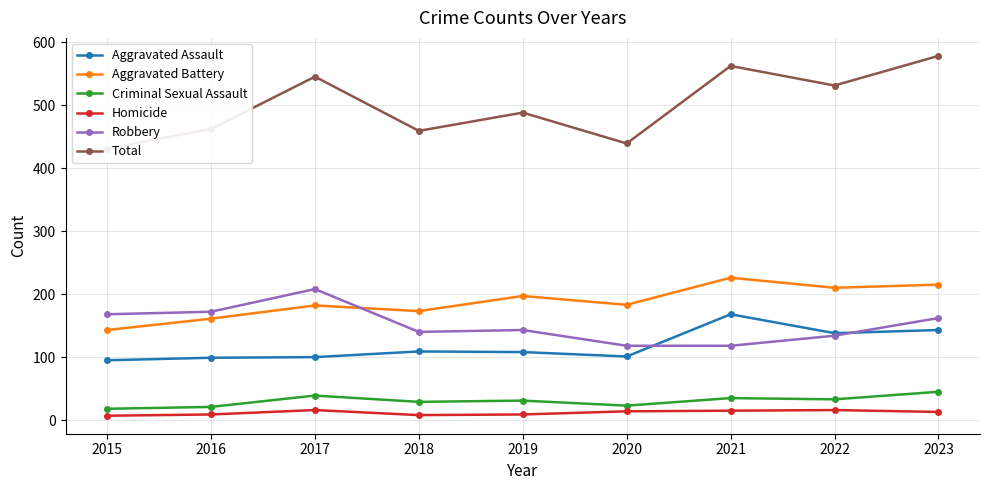

Which series has the largest total across all categories?

Total